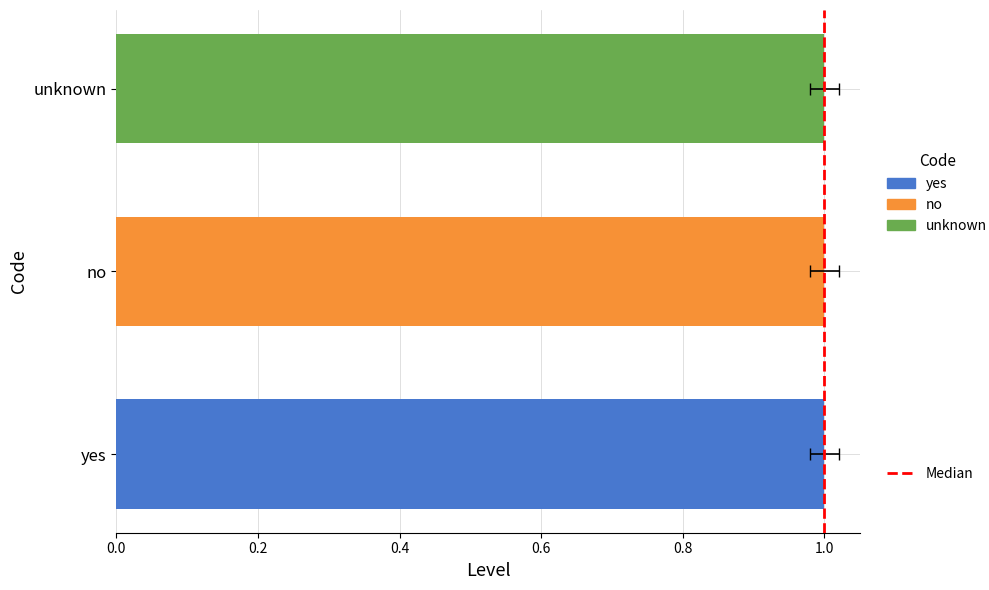

Does the chart contain stacked bars?

No